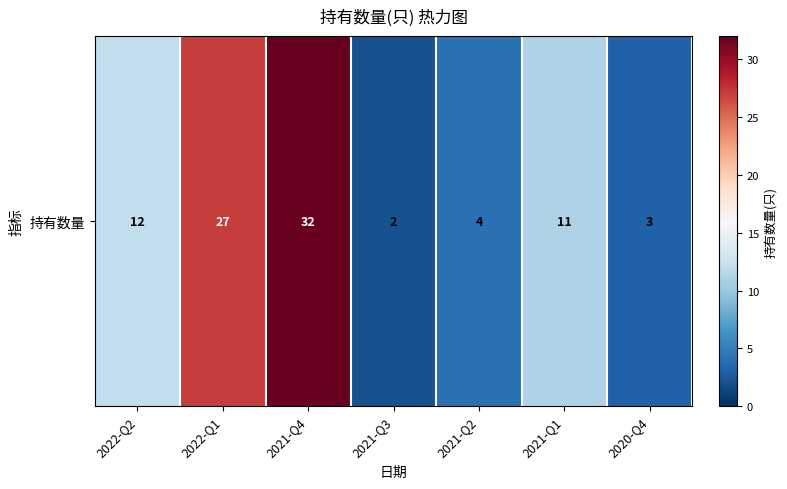

What is the change in value from 2021-Q2 to 2020-Q4?

-1